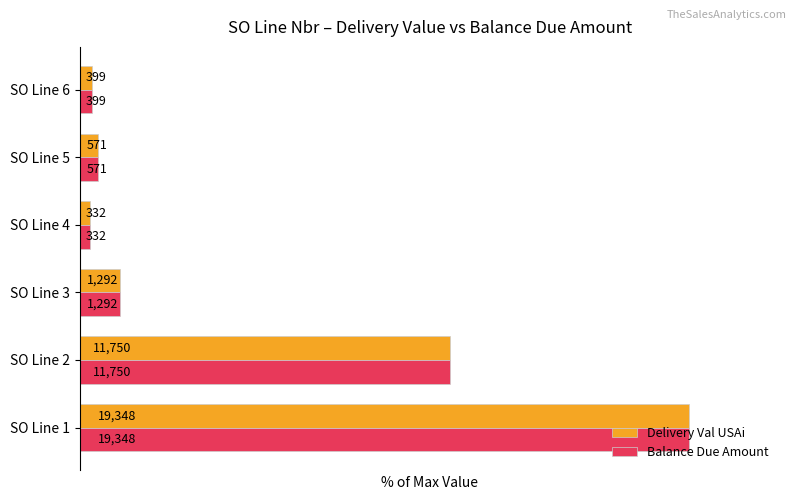

What are all the series names shown in the legend?

Delivery Val USAi, Balance Due Amount